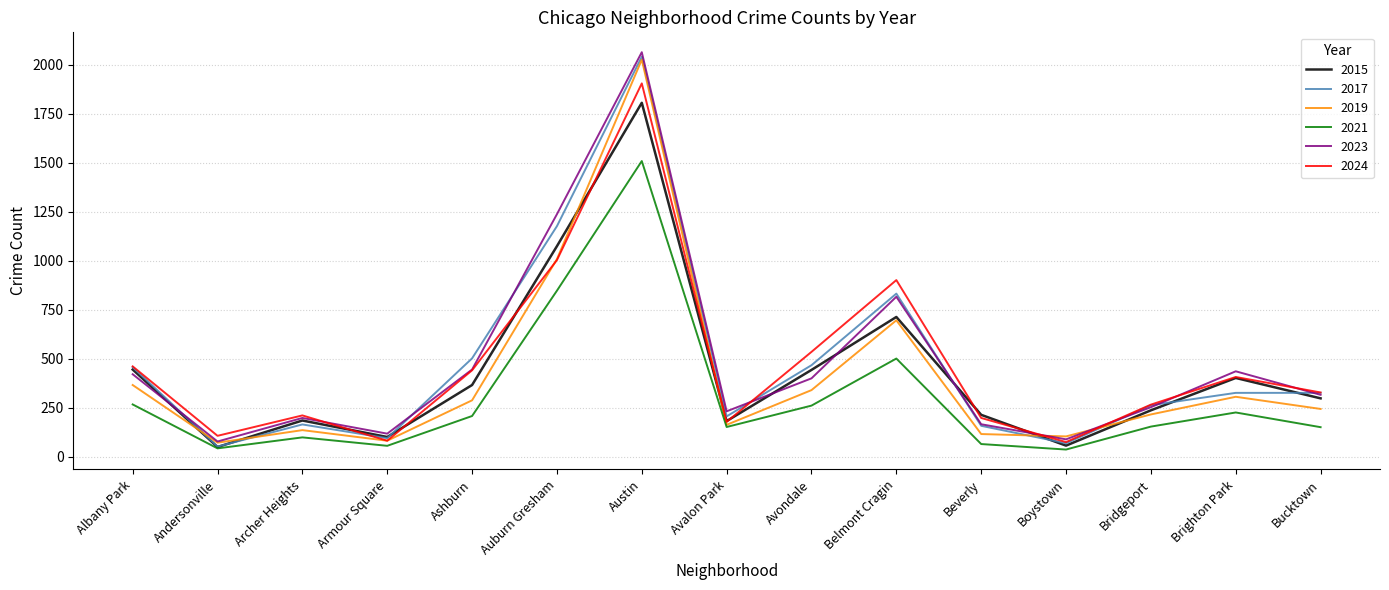

The value of 2023 at Belmont Cragin is 1176. True or false?

False